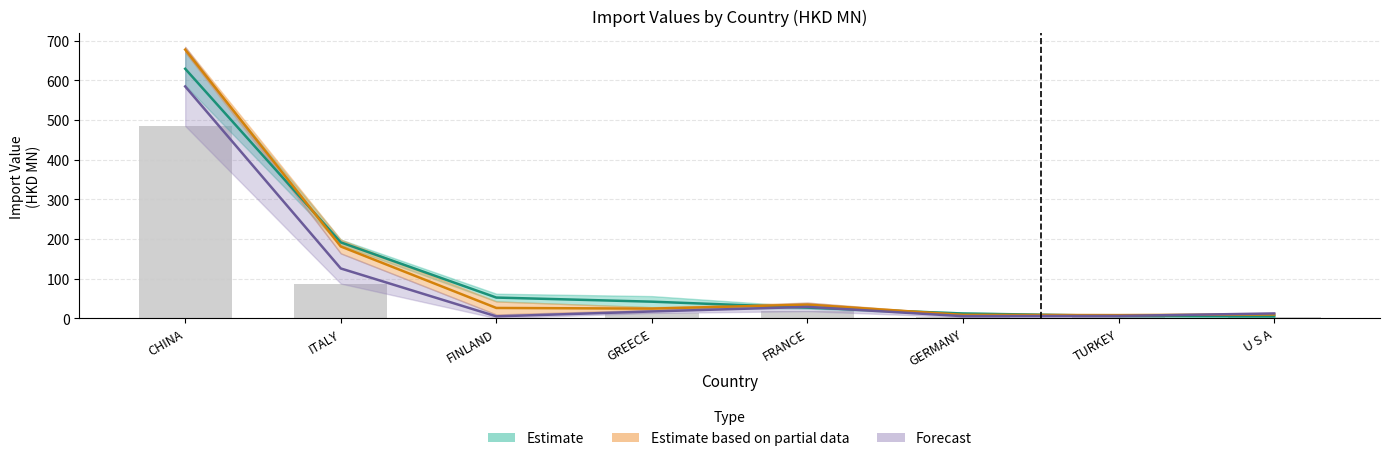

What is the difference between the 201908 values at U S A and ITALY?

85.4